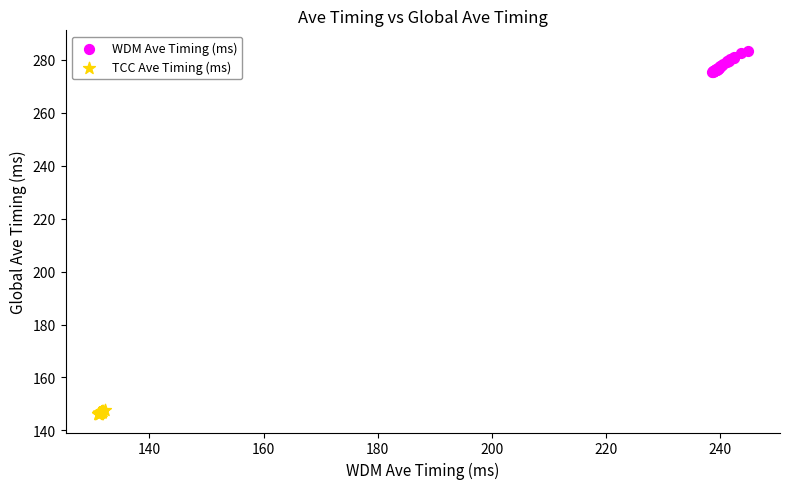

Which series reaches the maximum Y coordinate?

WDM Ave Timing (ms)